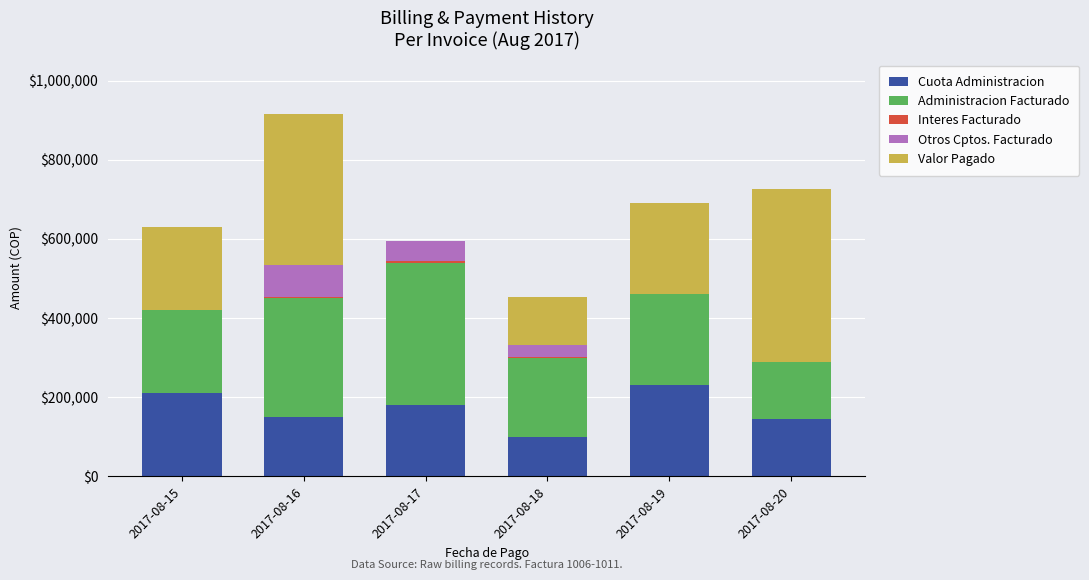

At which category is the sum across all series the highest?

2017-08-16